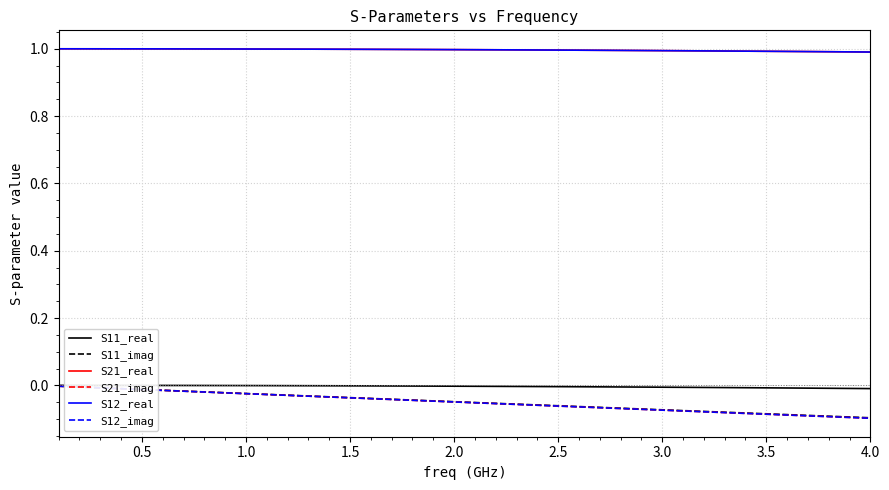

What is the minimum value shown in the chart?

-0.1